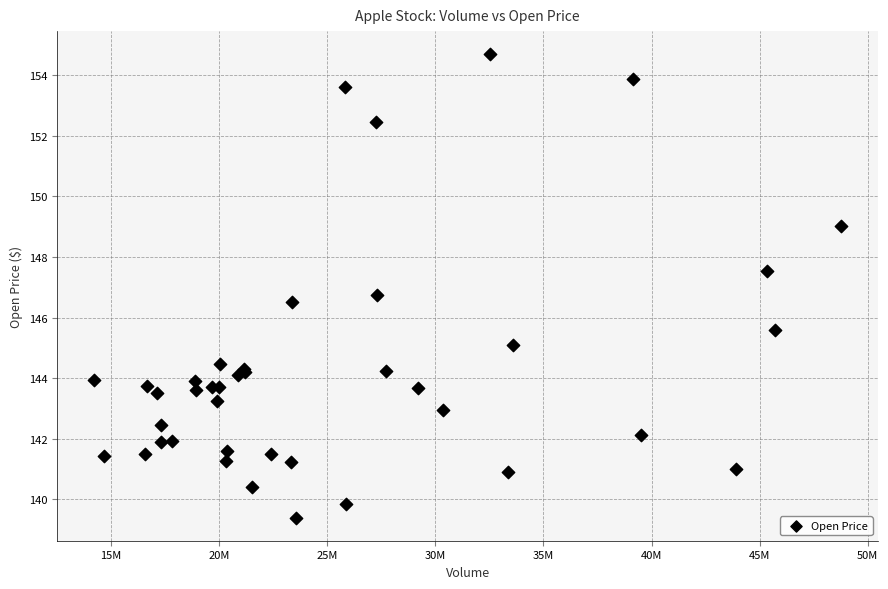

What Y value in the scatter plot is closest to 147?

146.8